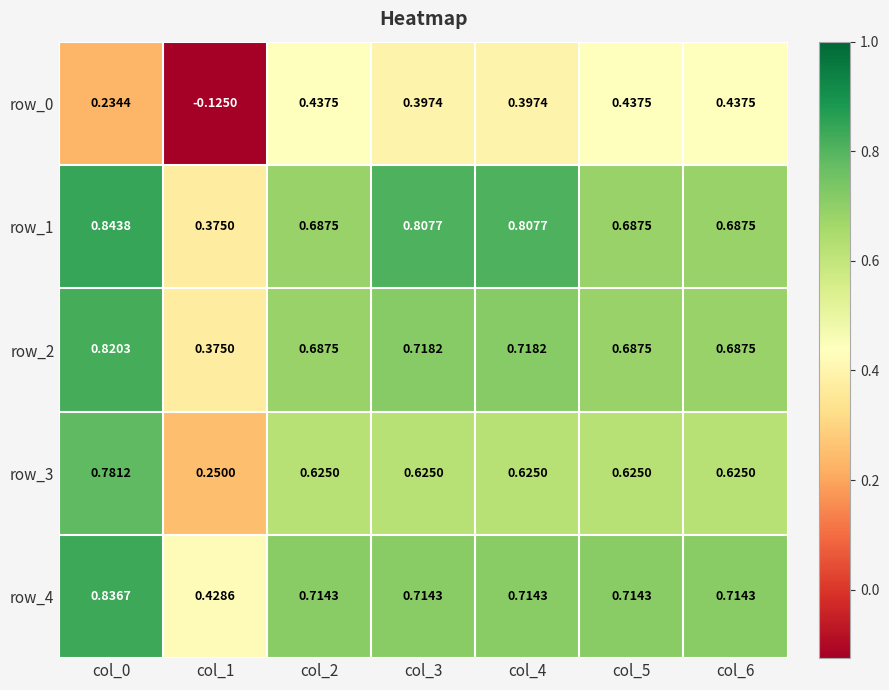

At which category is the sum across all series the highest?

col_0